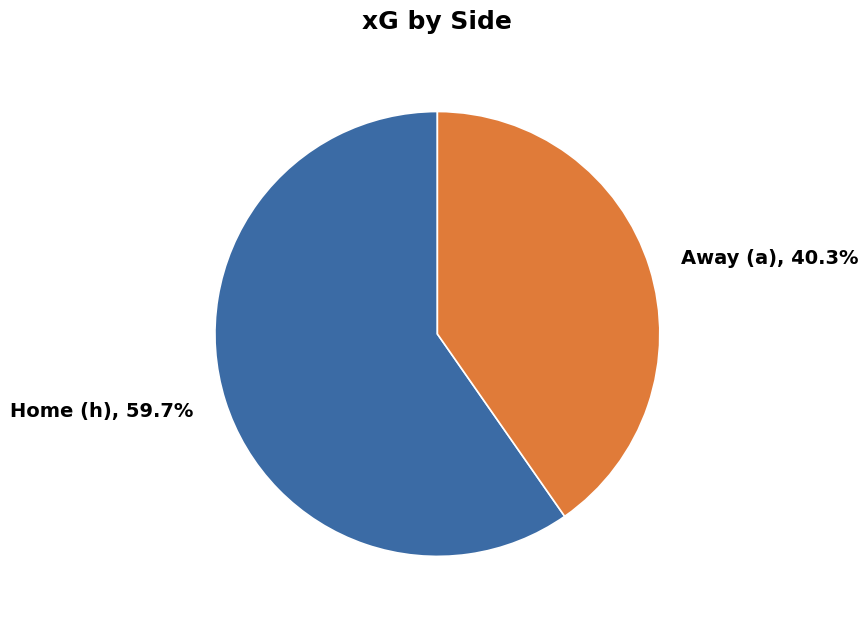

Which has a higher value, Home (h) or Away (a)?

Home (h)